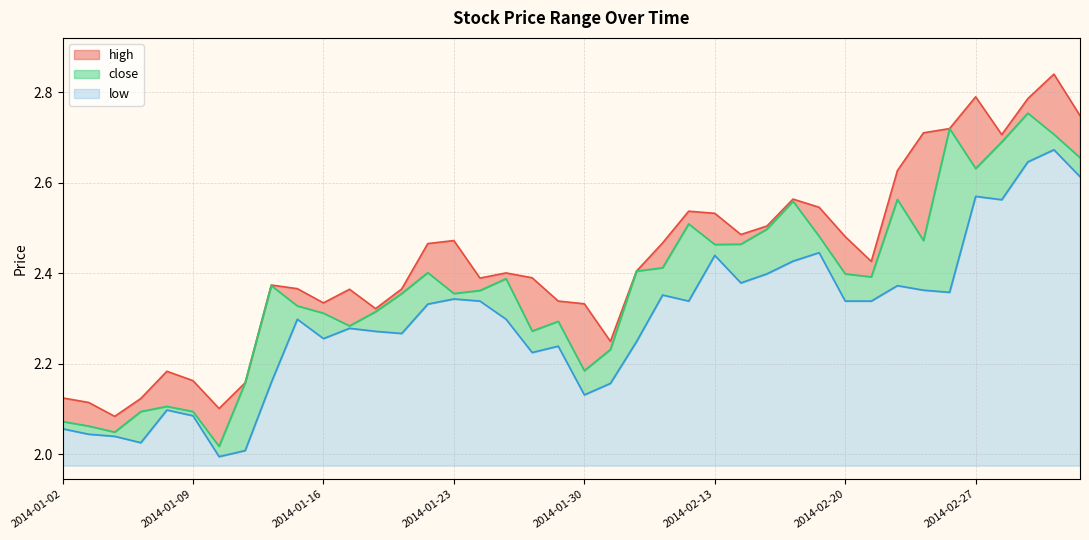

How many lines are shown in the chart?

3